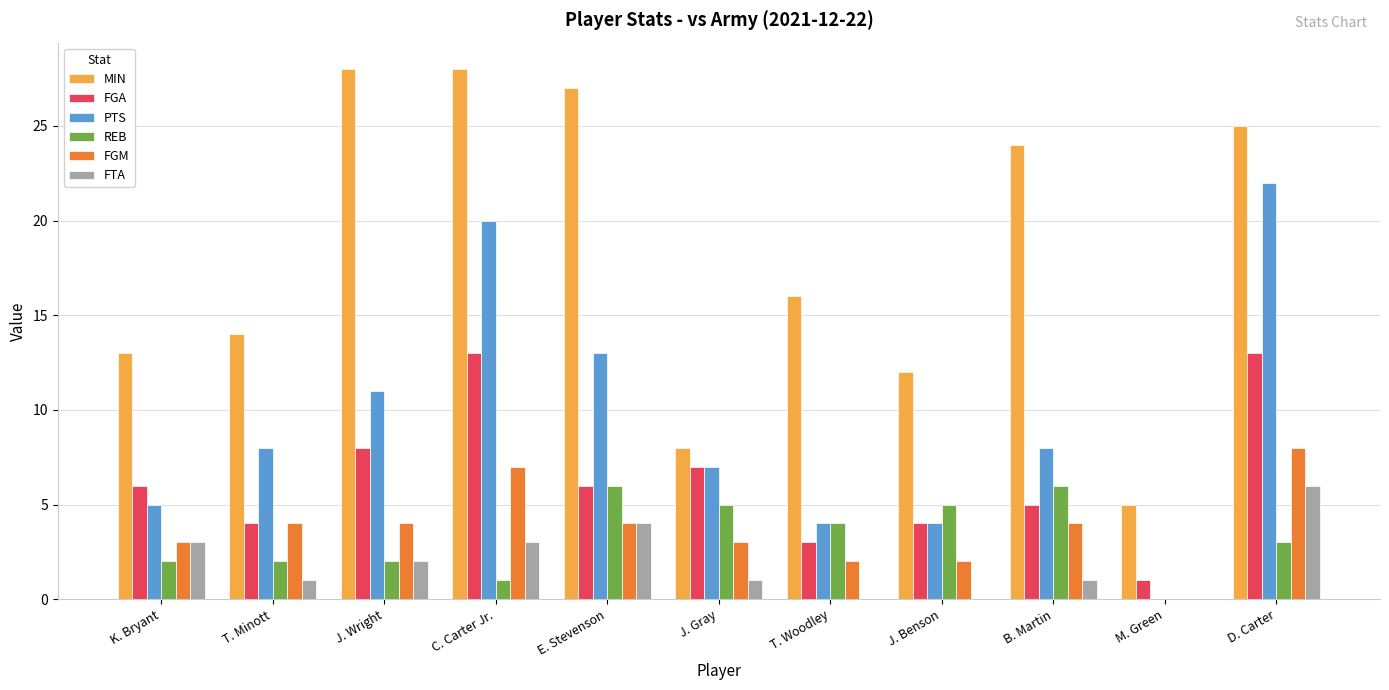

What is the sum of the MIN values at K. Bryant and J. Gray?

21